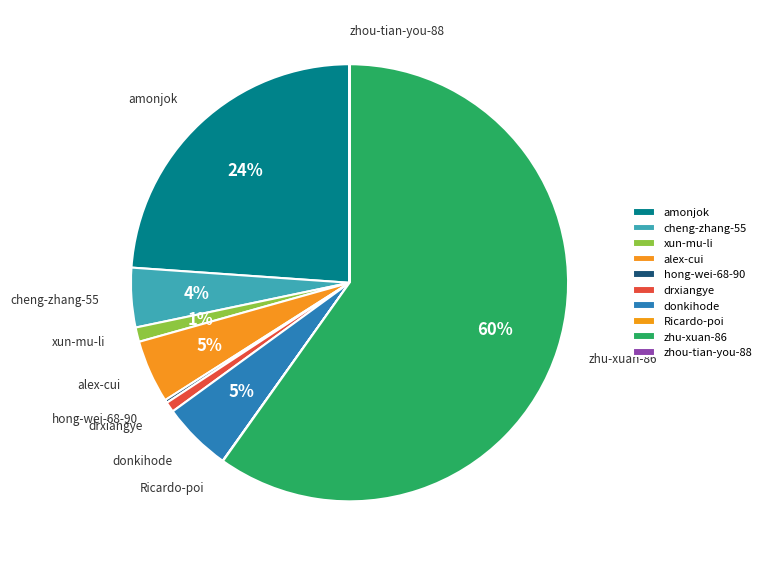

Is it true that donkihode is 16% of the pie?

False